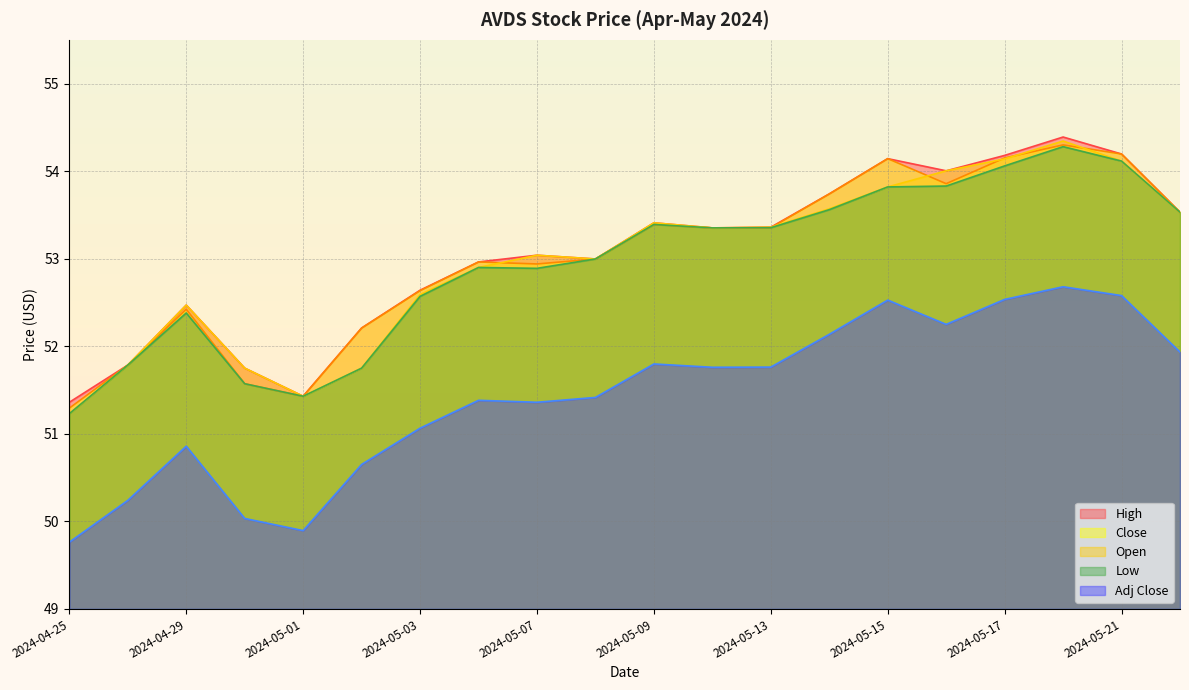

Which category has the highest value in the Low series?

2024-05-20